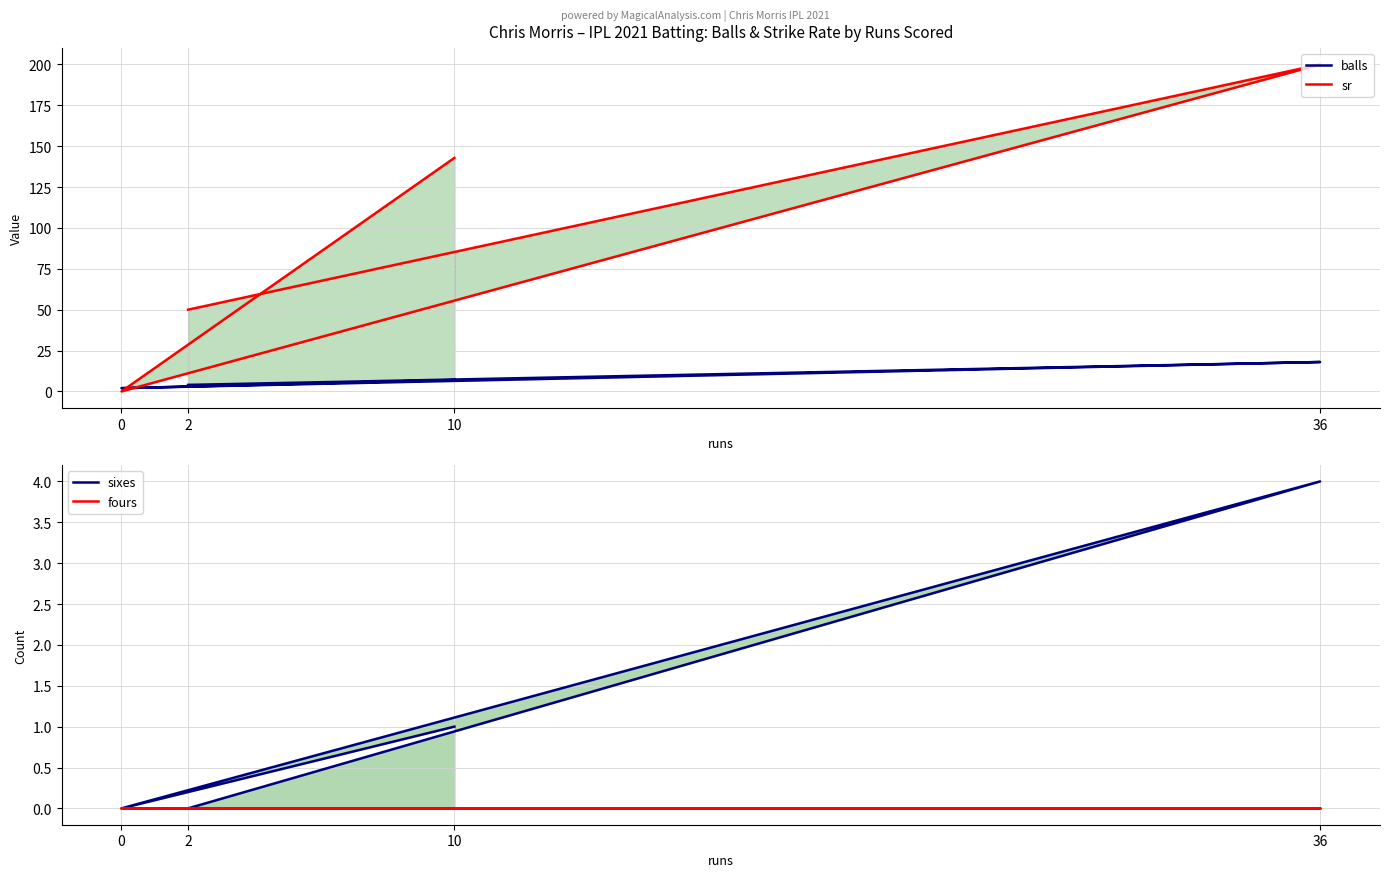

Is it true that fours equals 0.0 at 10?

True